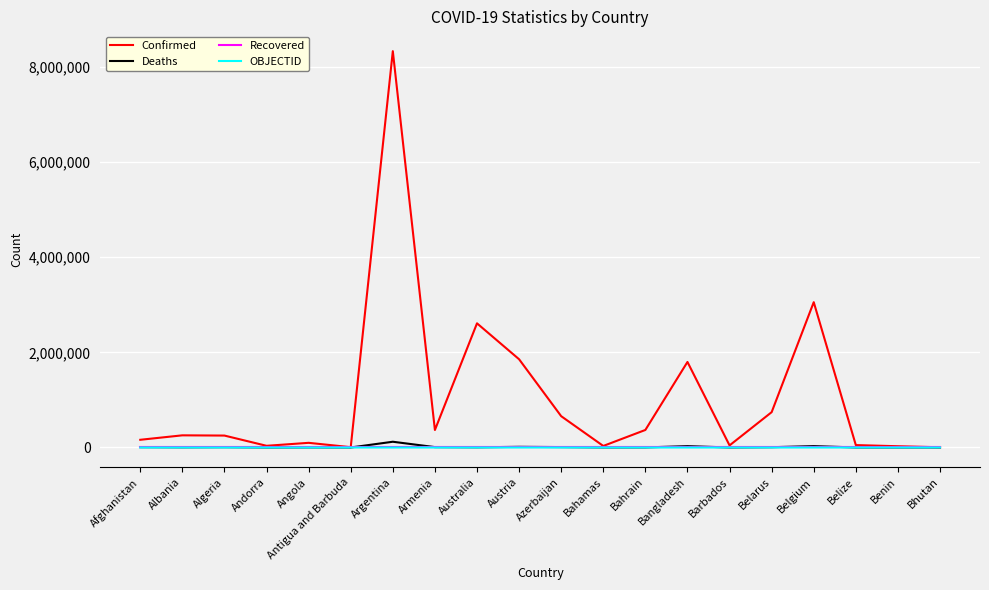

In Deaths, how many points are higher than both neighbors (excluding endpoints)?

6